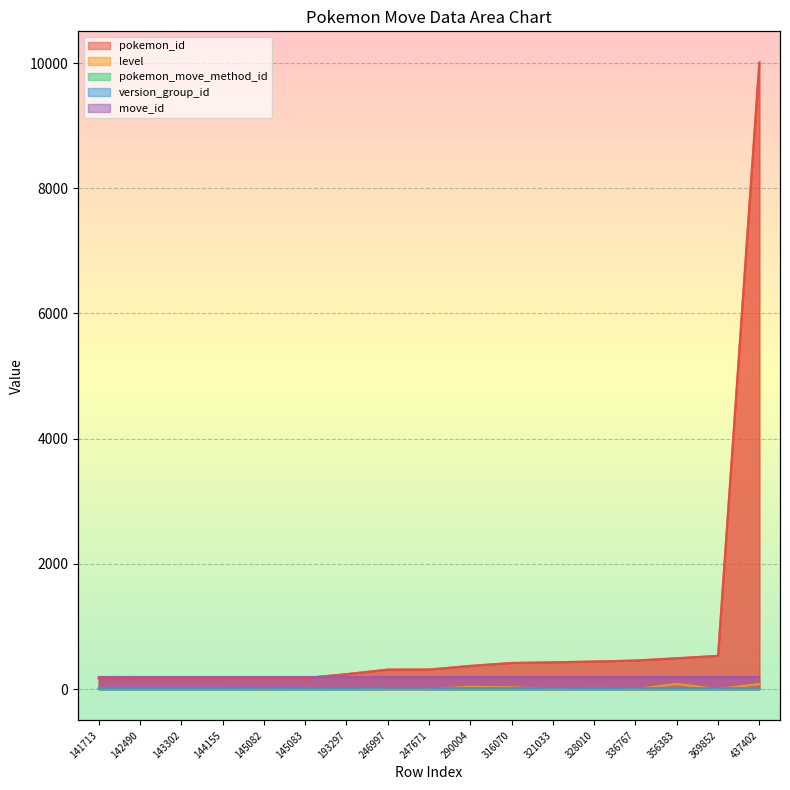

Which has a higher value, 356383 or 316070?

356383